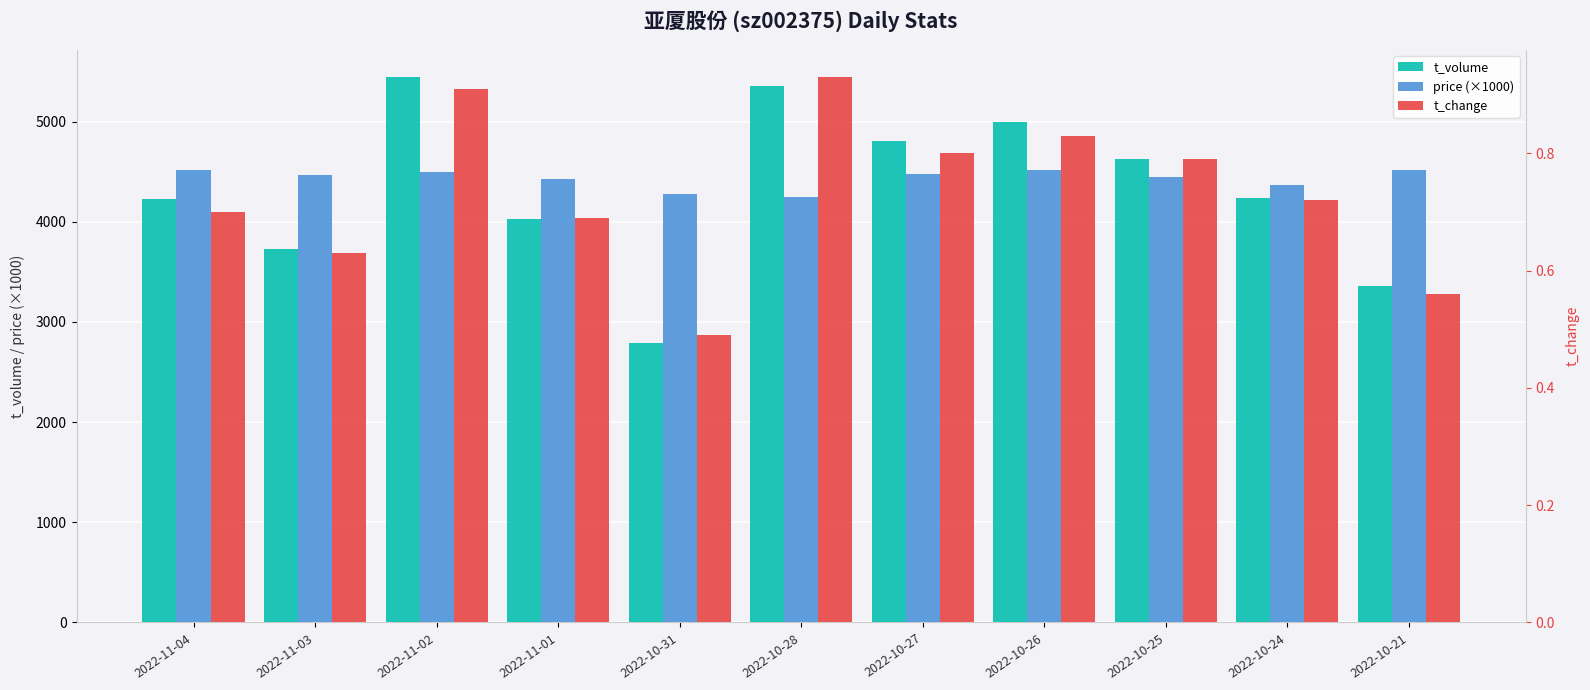

What is the average value of the t_volume series?

4327.6